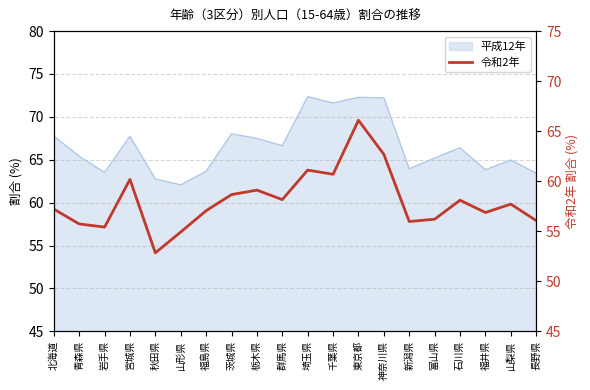

What value does the data have at 岩手県?

55.4